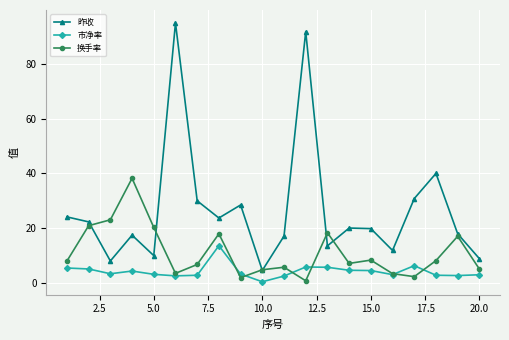

Which series has the largest total across all categories?

昨收